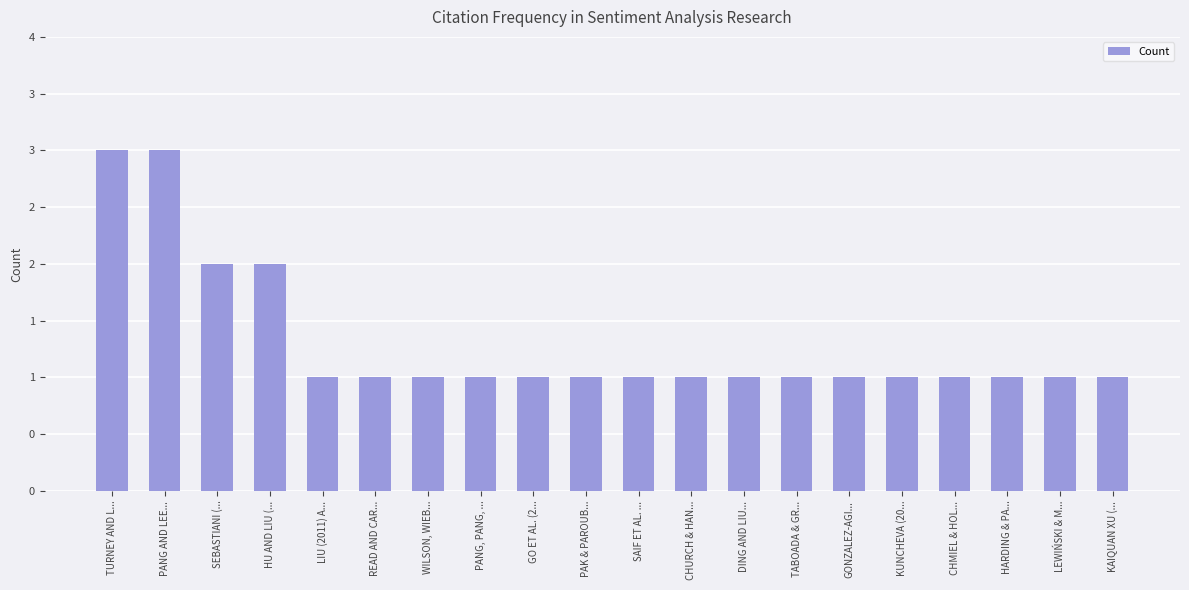

Count the values in the range 1 to 2.

18